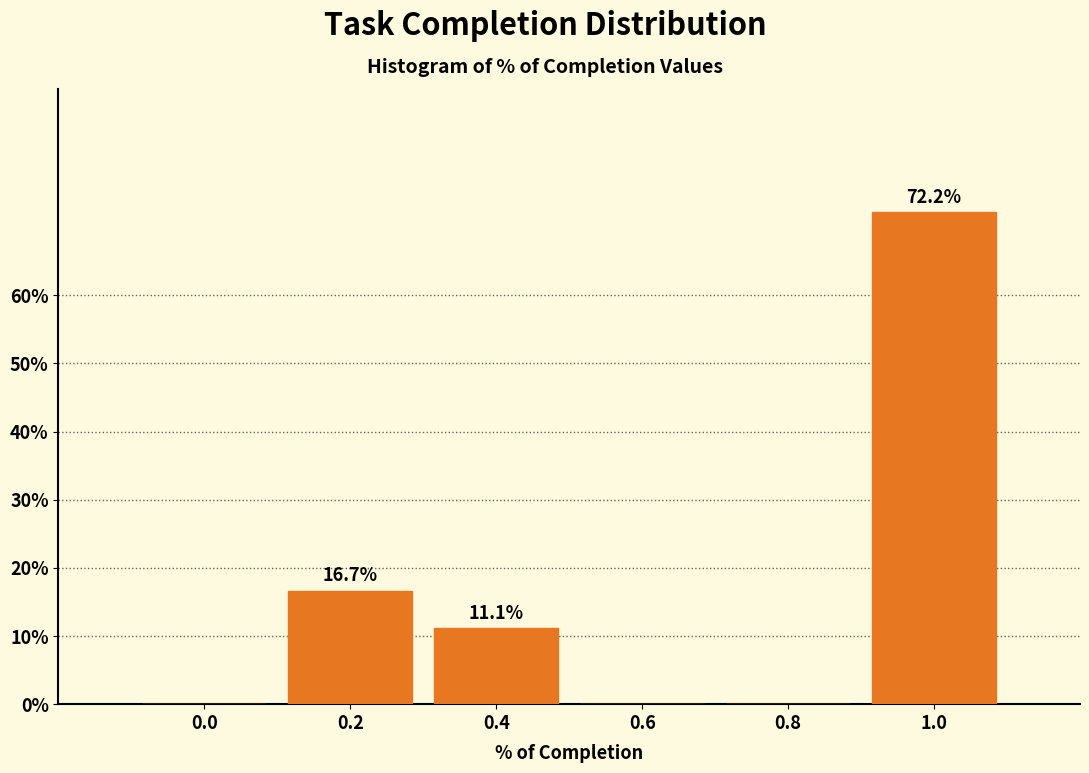

Reading left to right, transcribe all the data shown in this chart.

0.0=0.0	0.2=16.7	0.4=11.1	0.6=0.0	0.8=0.0	1.0=72.2